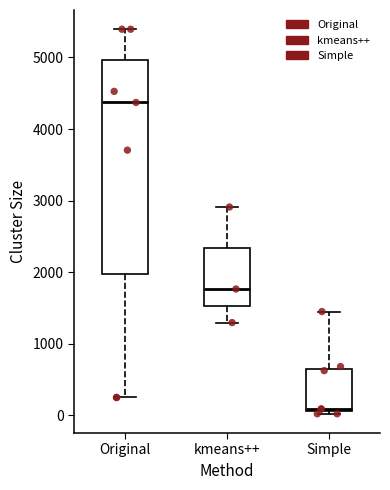

Which box is the tallest, from its lower edge to its upper edge?

Original